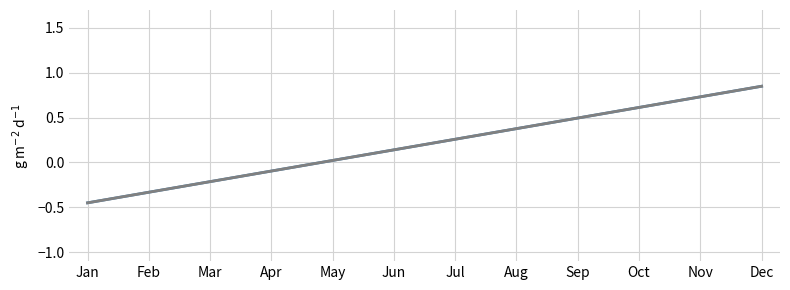

Is this an area chart (filled region under the line)?

No